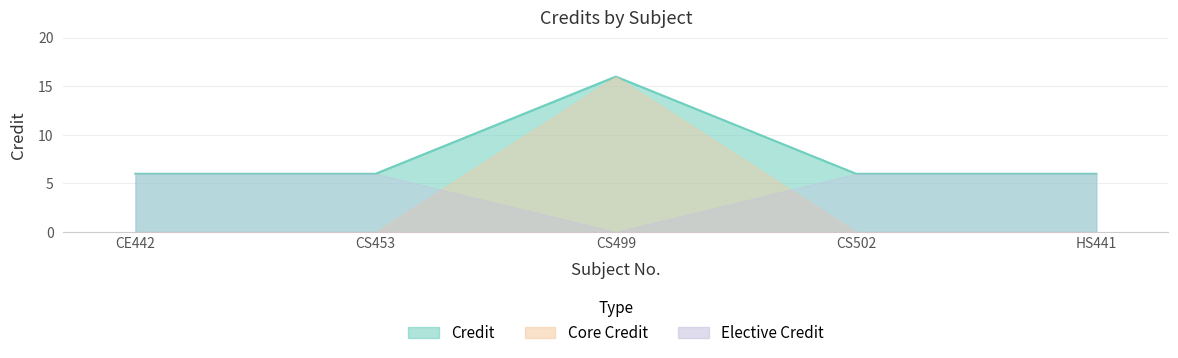

Is it true that the value at CS502 is 6?

True